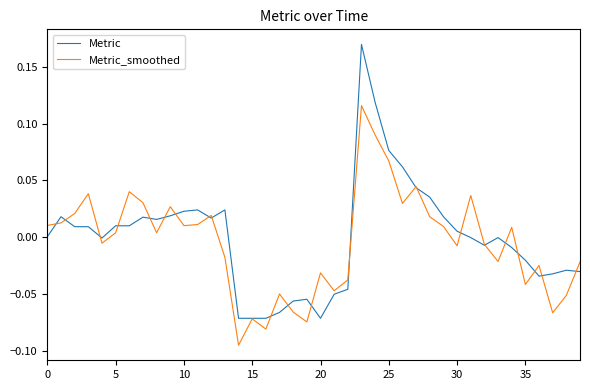

Which series has the largest range (max minus min)?

Metric